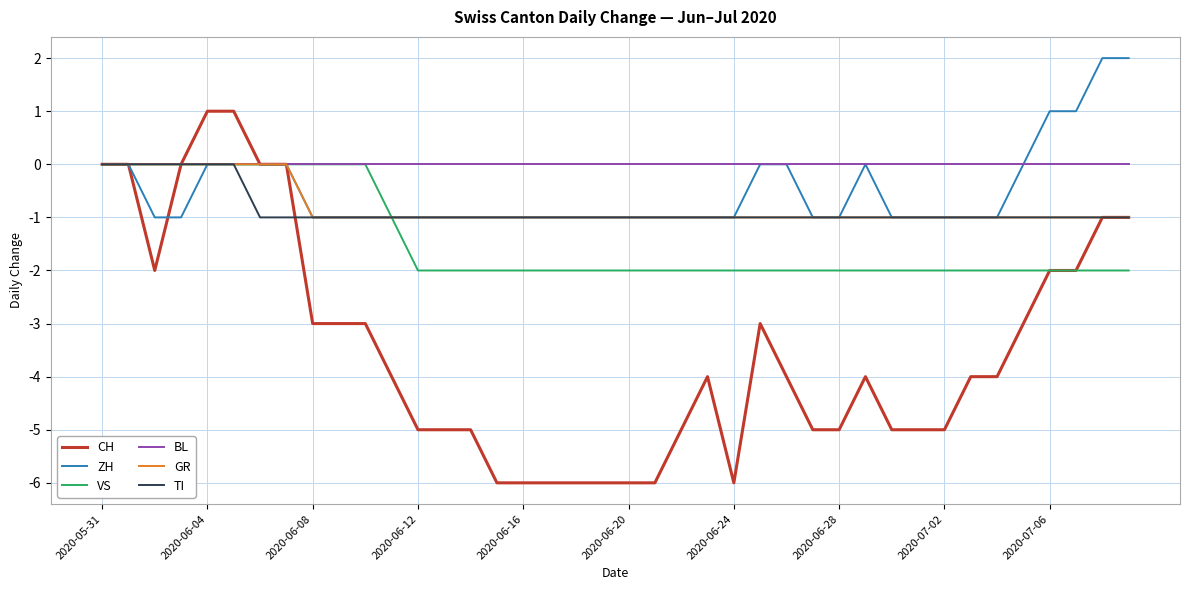

Which series has the widest spread of values?

CH